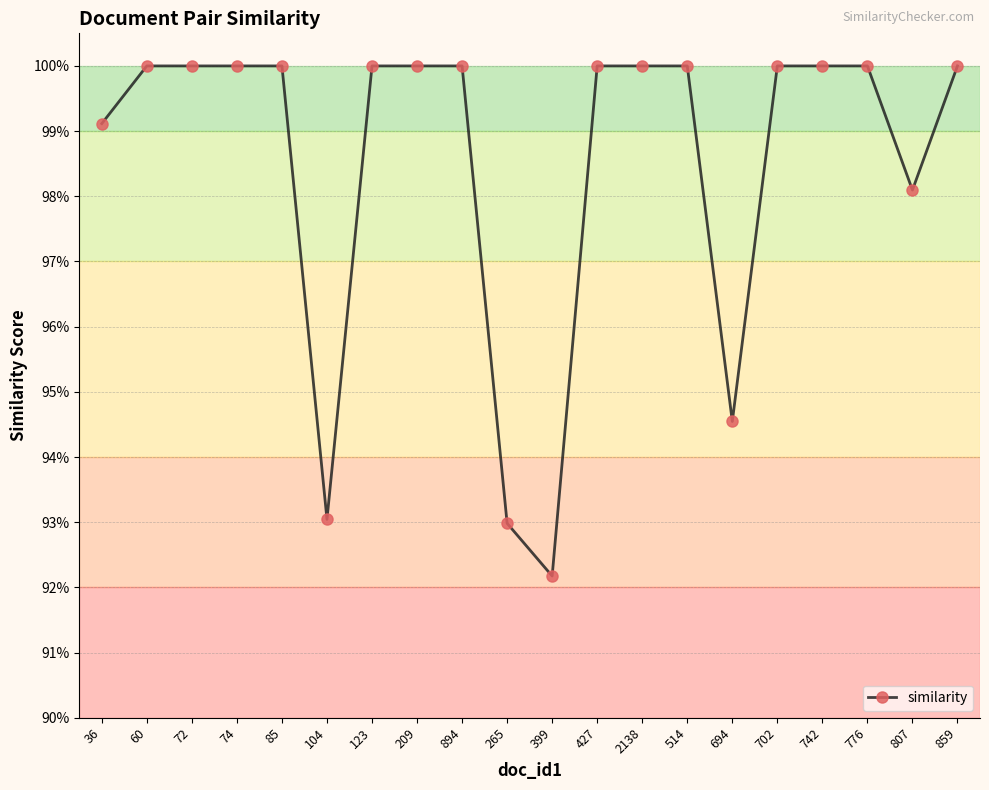

Reading left to right, what are all the values shown in this chart?

36=1.0	60=1.0	72=1.0	74=1.0	85=1.0	104=0.9	123=1.0	209=1.0	894=1.0	265=0.9	399=0.9	427=1.0	2138=1.0	514=1.0	694=0.9	702=1.0	742=1.0	776=1.0	807=1.0	859=1.0